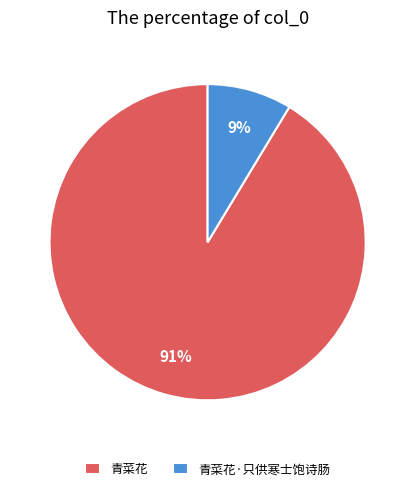

Between 青菜花 and 青菜花·只供寒士饱诗肠, which is larger?

青菜花